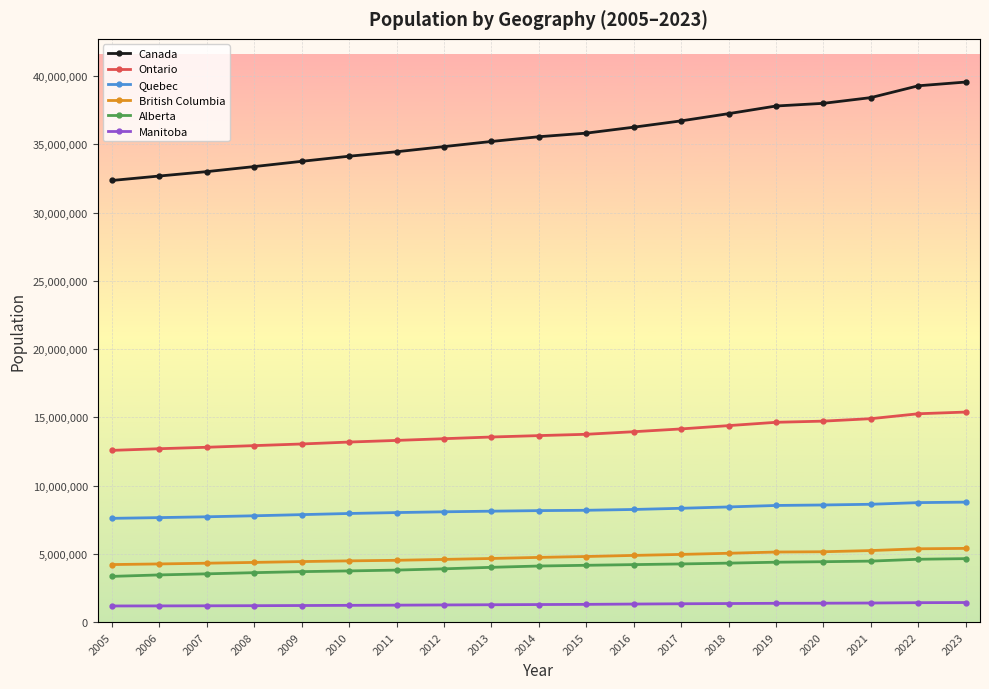

What is the greatest value displayed?

39566248